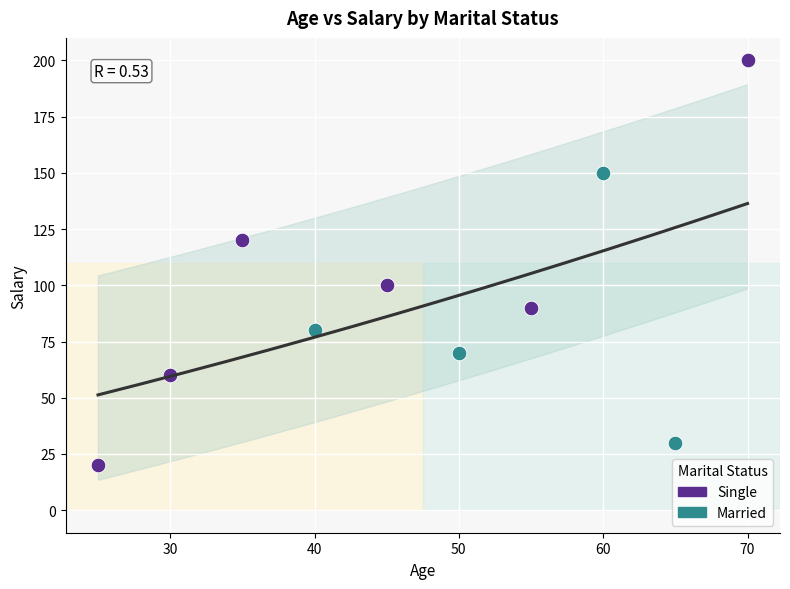

Which series contains the highest Y value?

Single